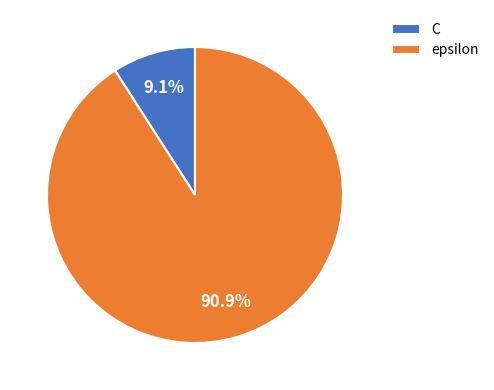

Which category has the biggest portion of the pie?

epsilon